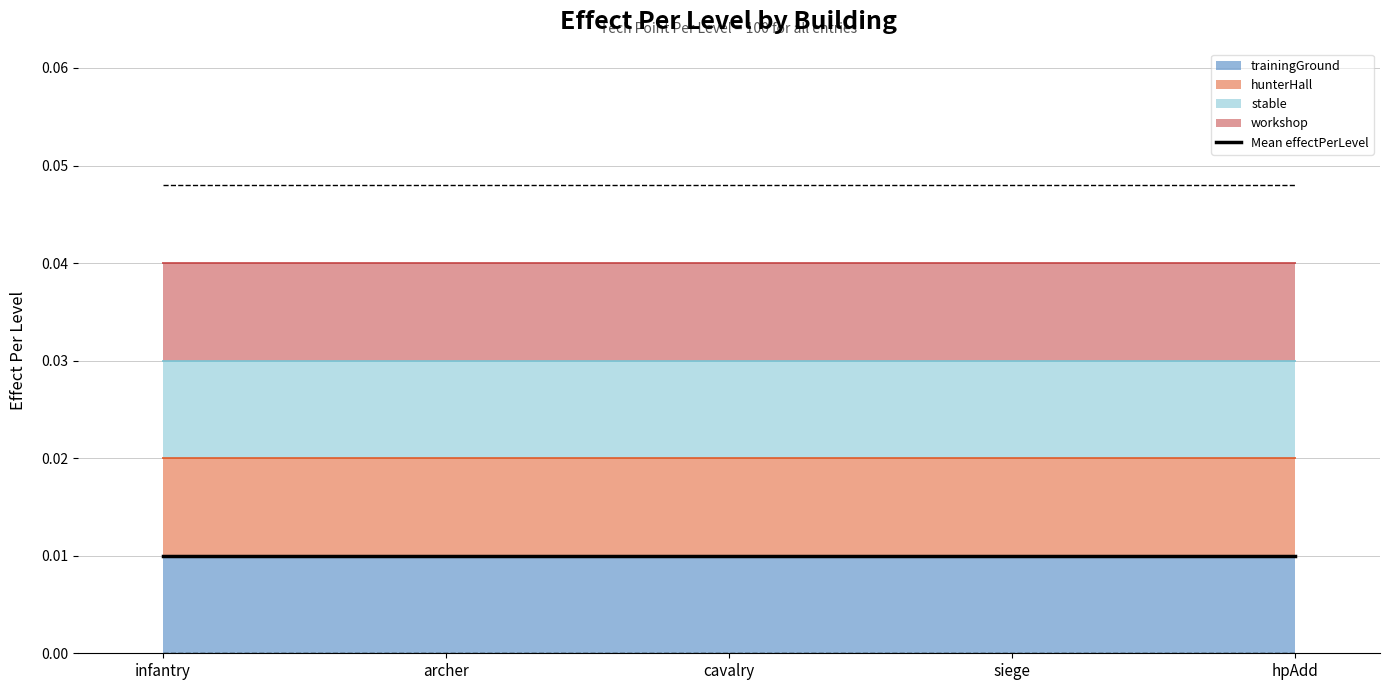

The Upper band series shows 0.0 at siege. True or false?

True